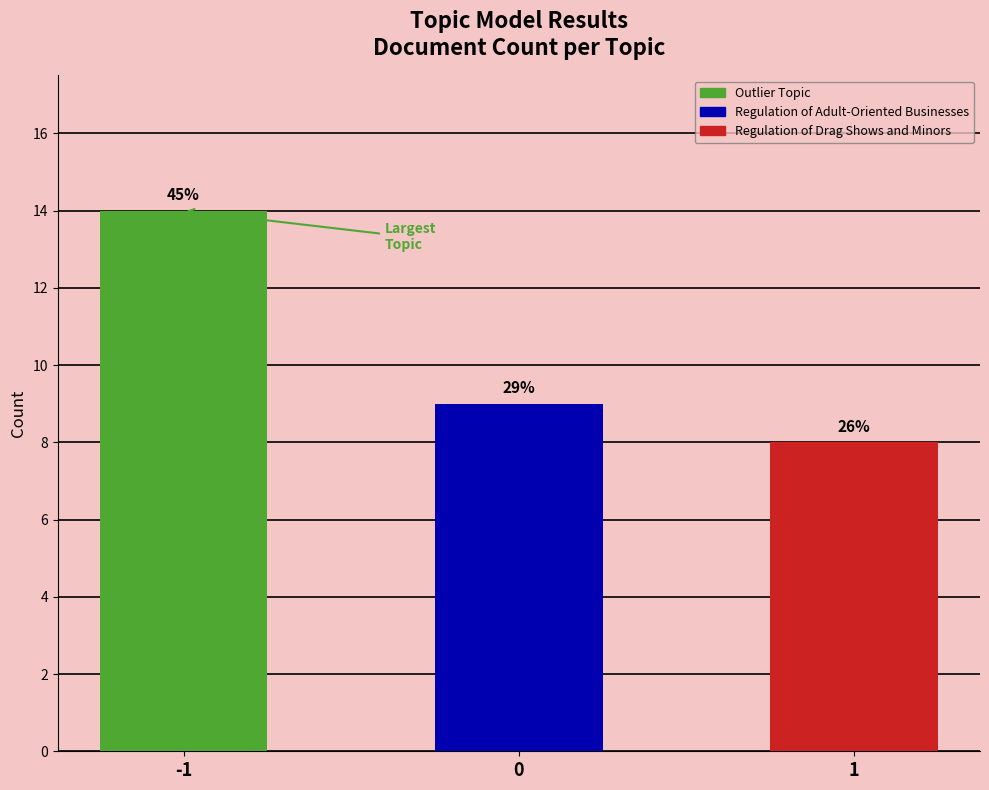

What is the sum of all values?

31